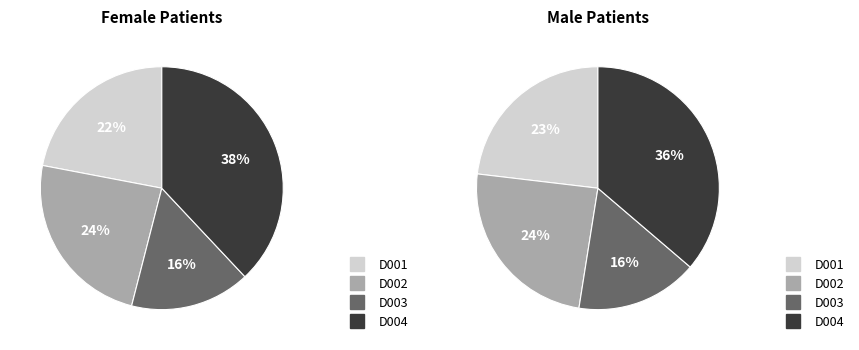

True or false: 0 accounts for 43% of the total.

False